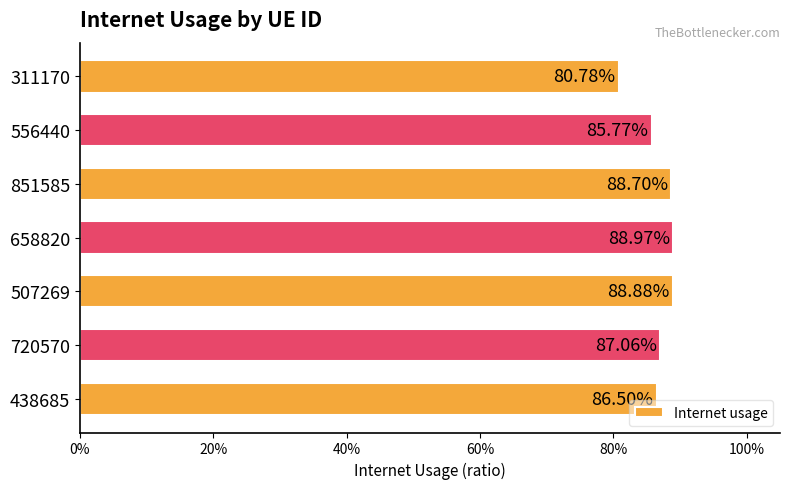

What is the greatest value displayed?

0.9